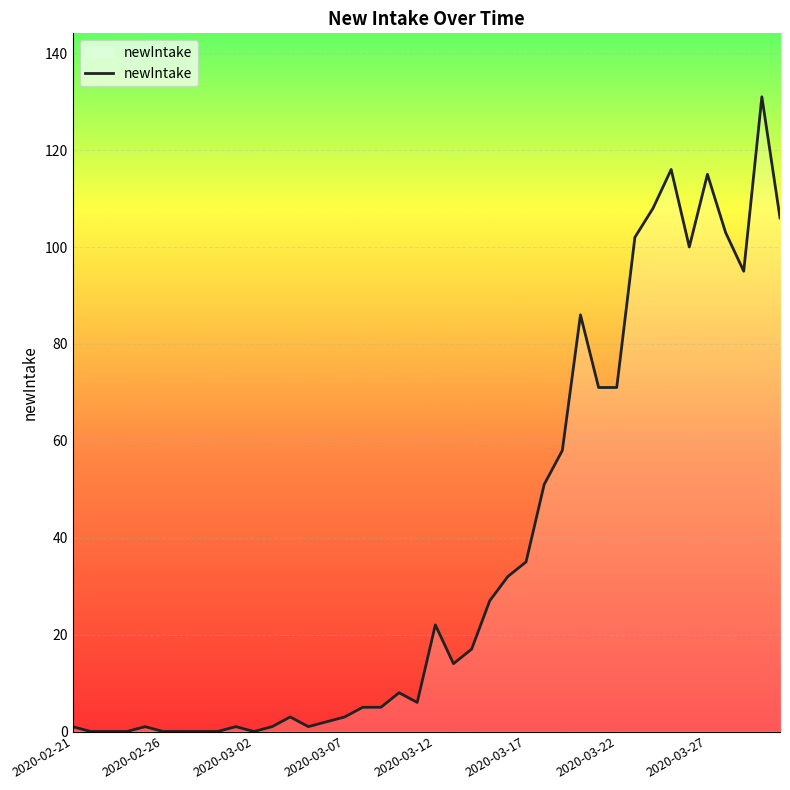

Count the number of categories in the chart.

40